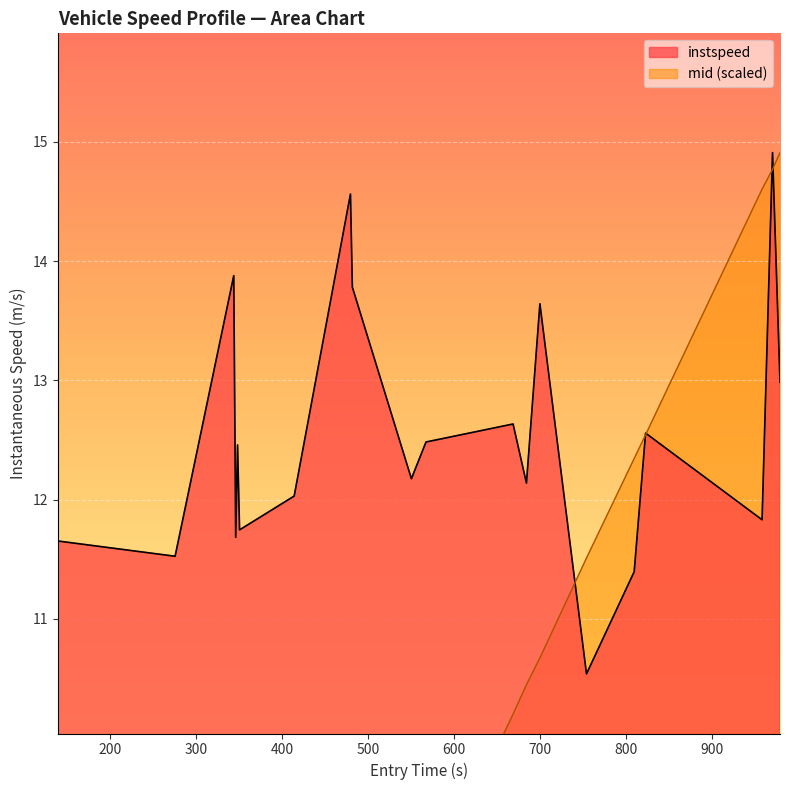

Which series has the largest total across all categories?

instspeed